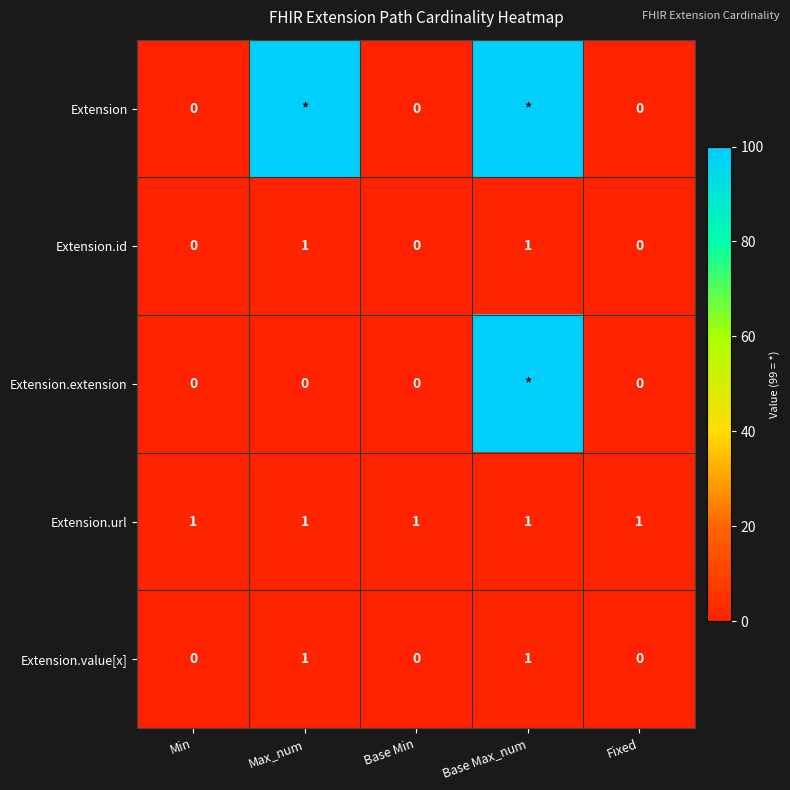

Count the Extension.id values in the range 0 to 1.

5